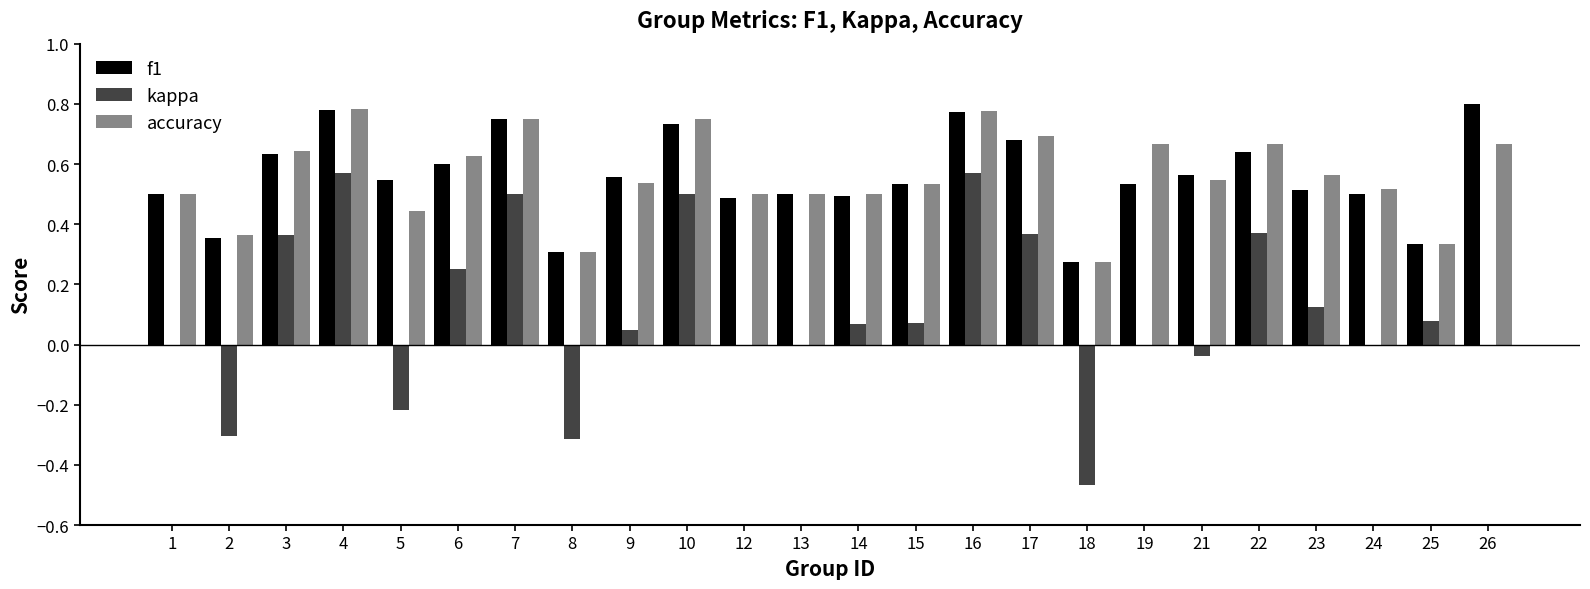

True or false: f1 has a value of 0.3 at 14.

False